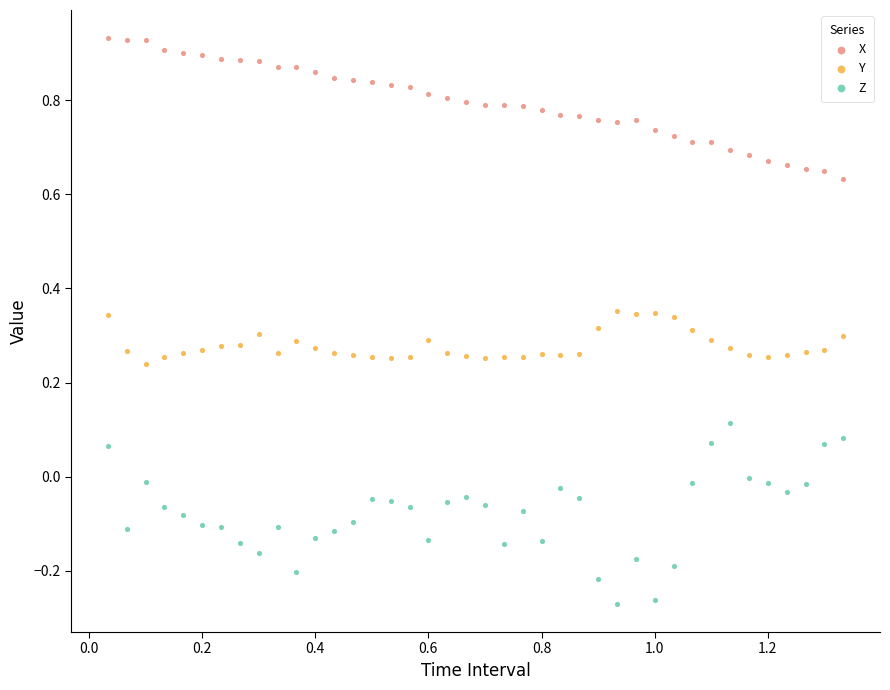

What are all the series names shown in the legend?

X, Y, Z